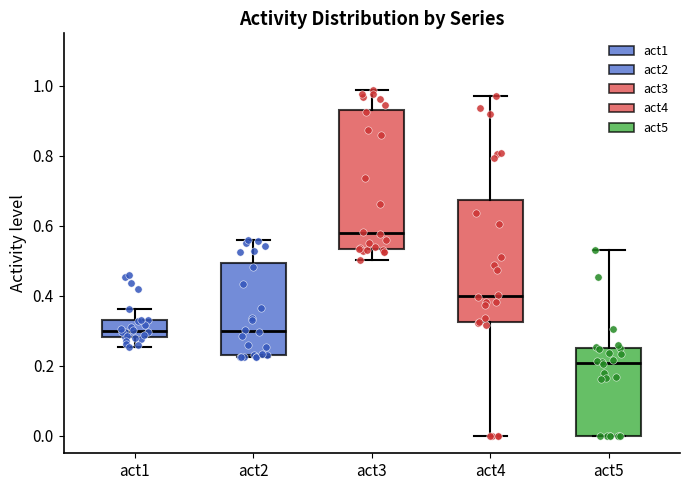

Which box's median line is the highest?

act3